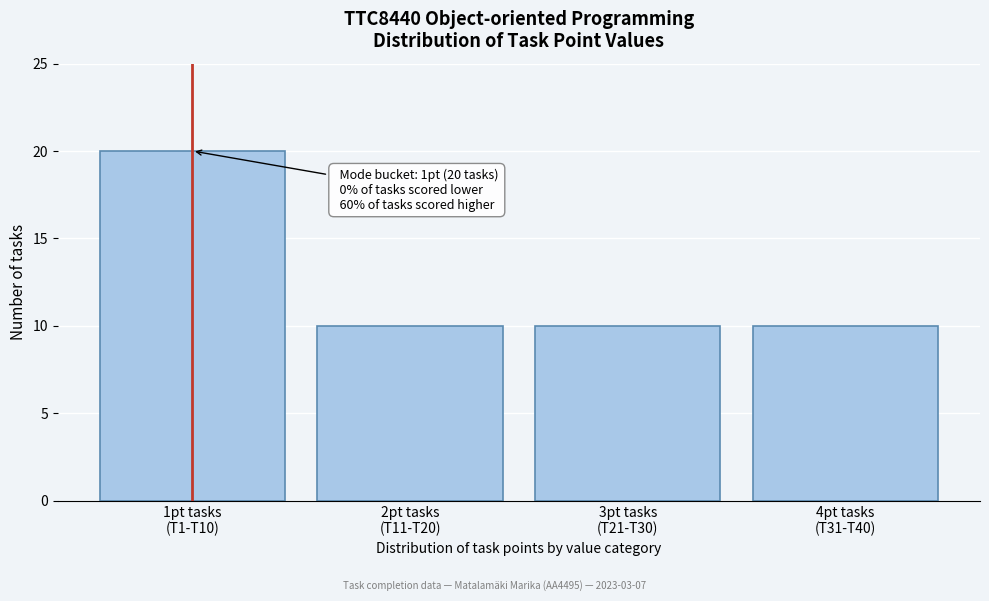

Reading right to left, transcribe all the data shown in this chart.

10	10	10	20